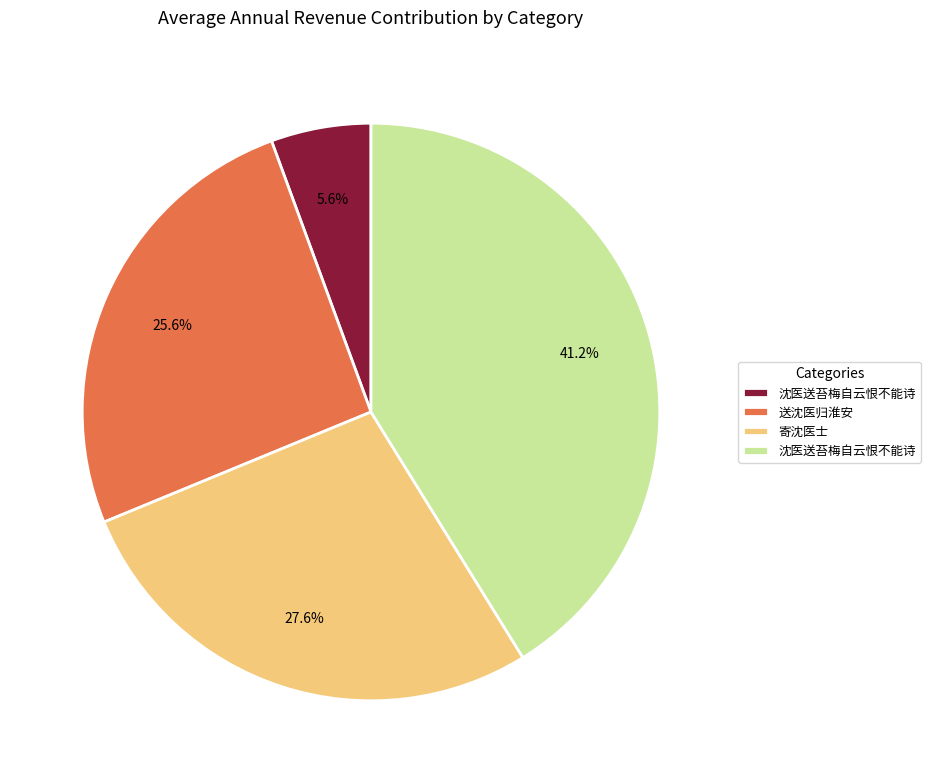

Is there any slice that represents more than half of the pie?

No